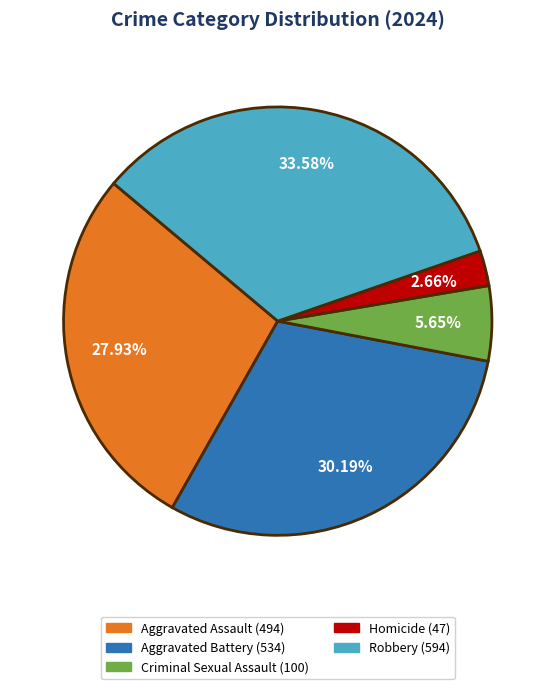

To the nearest percent, what is the average slice percentage?

20%